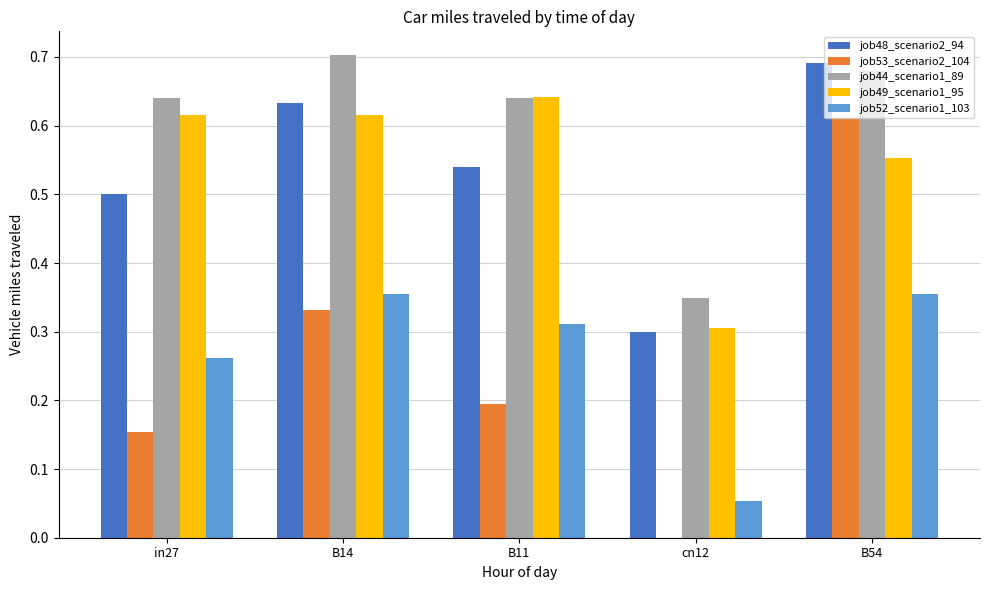

Is it true that job48_scenario2_94 equals 0.5 at in27?

True